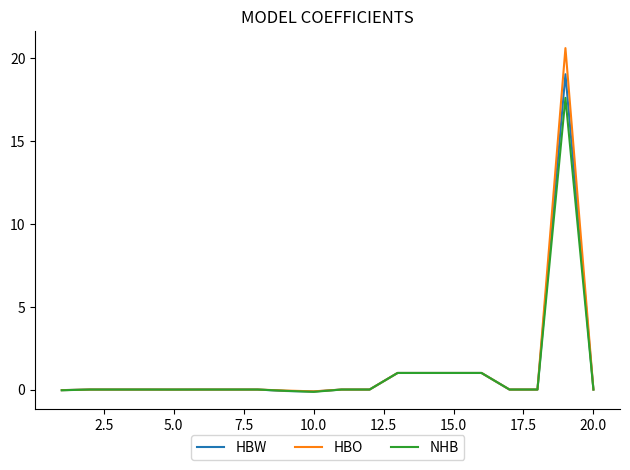

Which series has the widest spread of values?

HBO